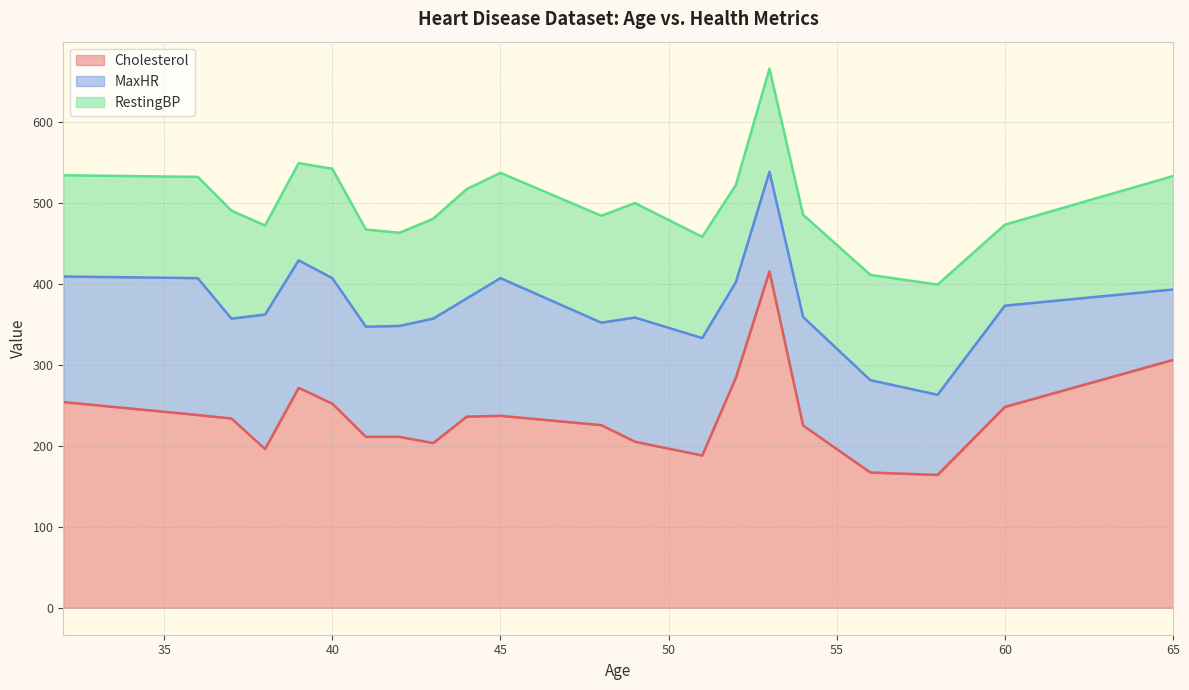

At which category is the sum across all series the highest?

53